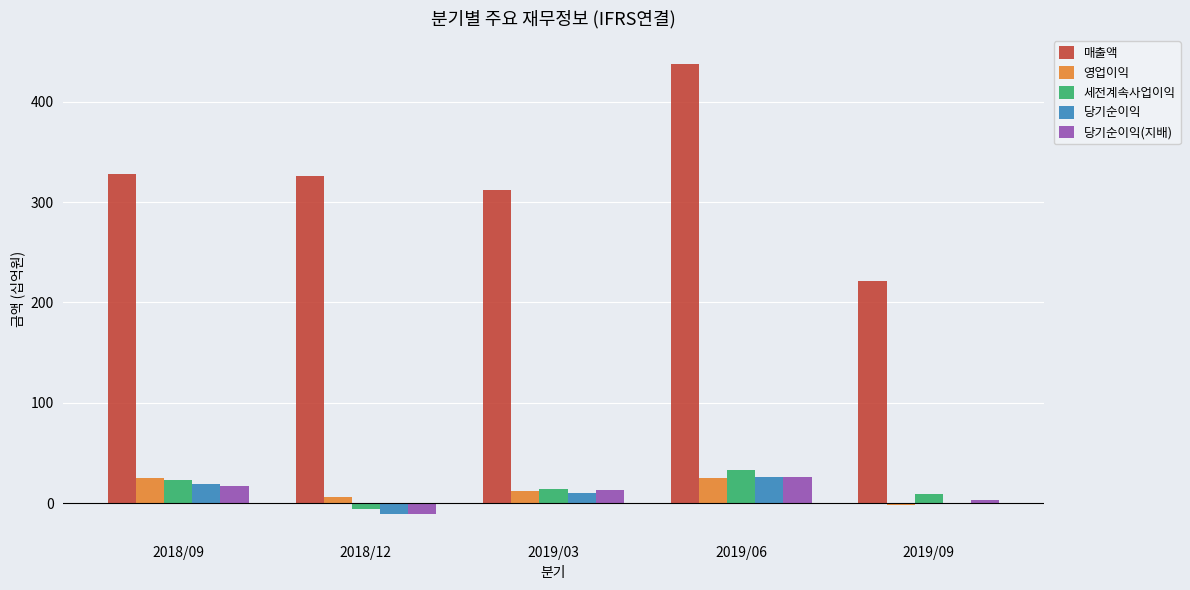

Which category has the highest value in the 매출액 series?

2019/06